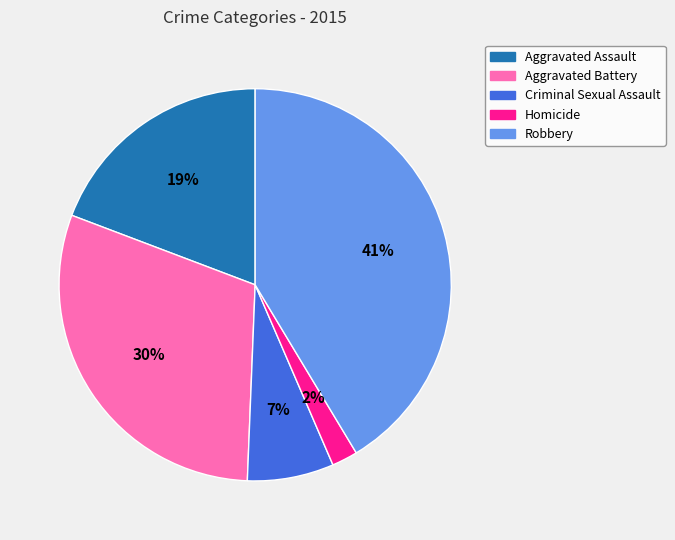

To the nearest percent, what is the difference between the largest and smallest slice percentages?

39%